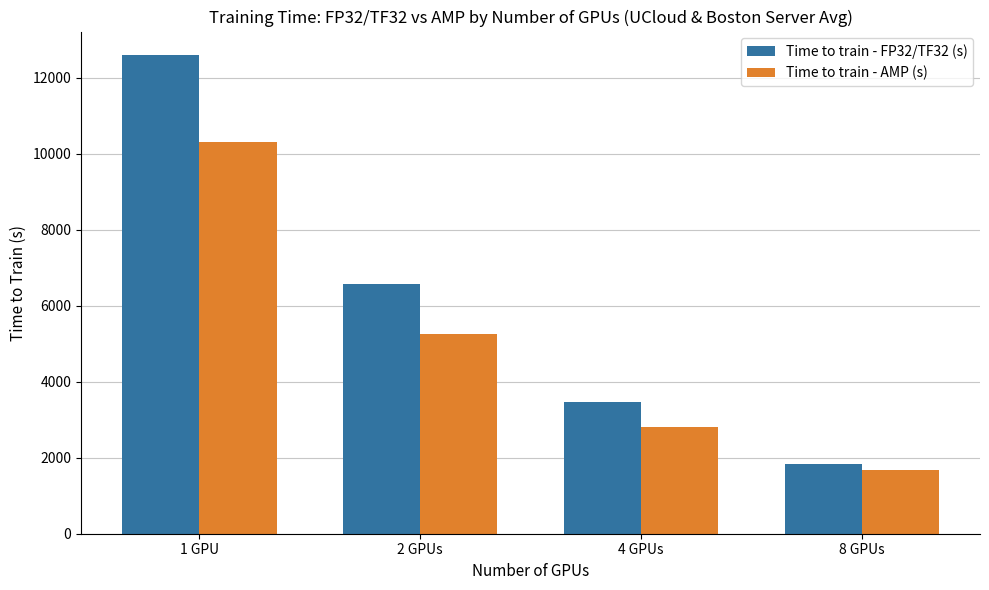

Is it true that Time to train - FP32/TF32 (s) equals 3373 at 1 GPU?

False